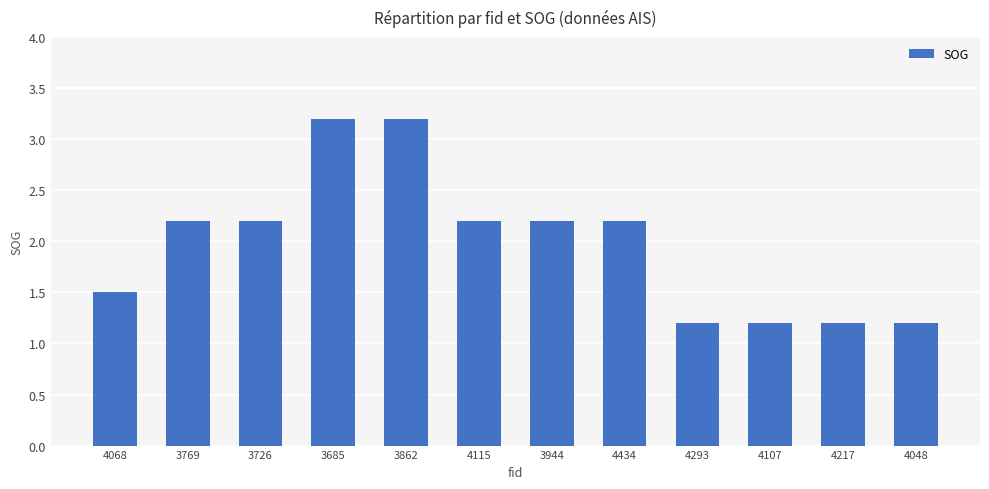

What is the difference between the second highest and minimum values?

2.0